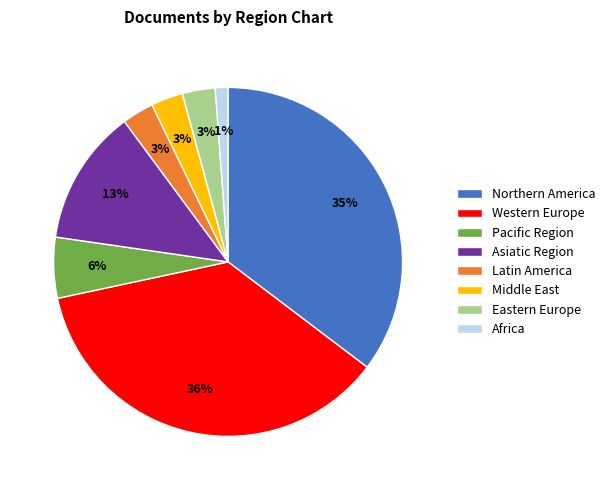

To the nearest percent, what percentage of the pie is Asiatic Region?

13%